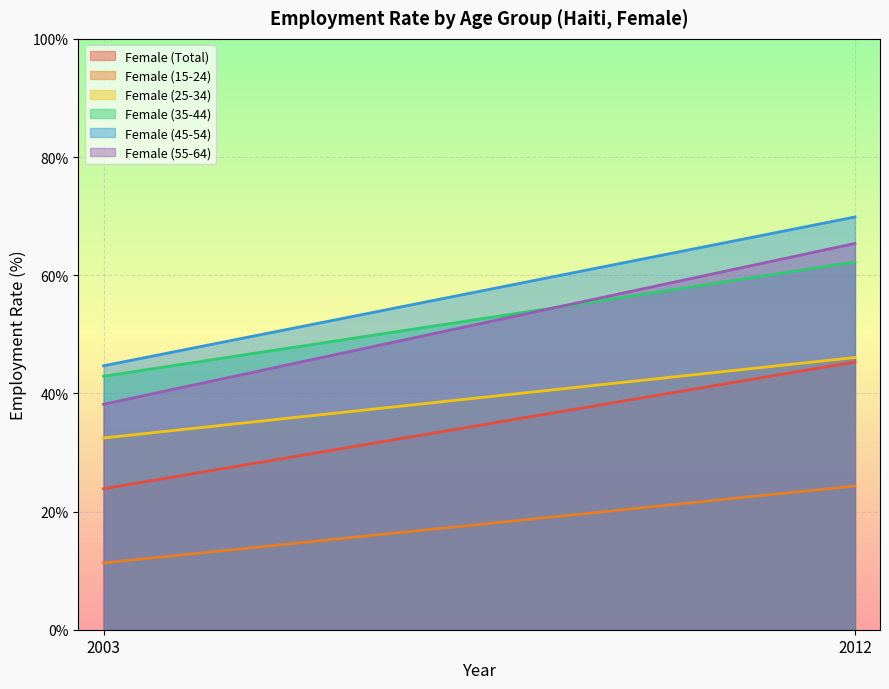

List the labels in order of Female (25-34) value, smallest first.

2003, 2012